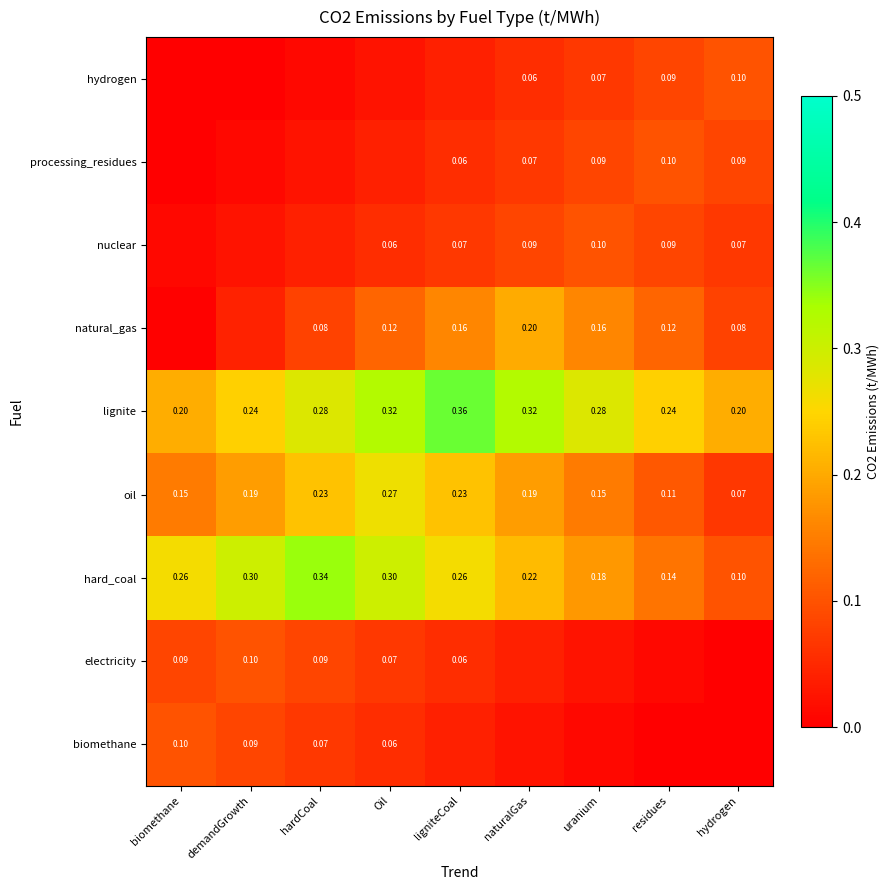

Which label corresponds to the smallest value in the chart?

residues